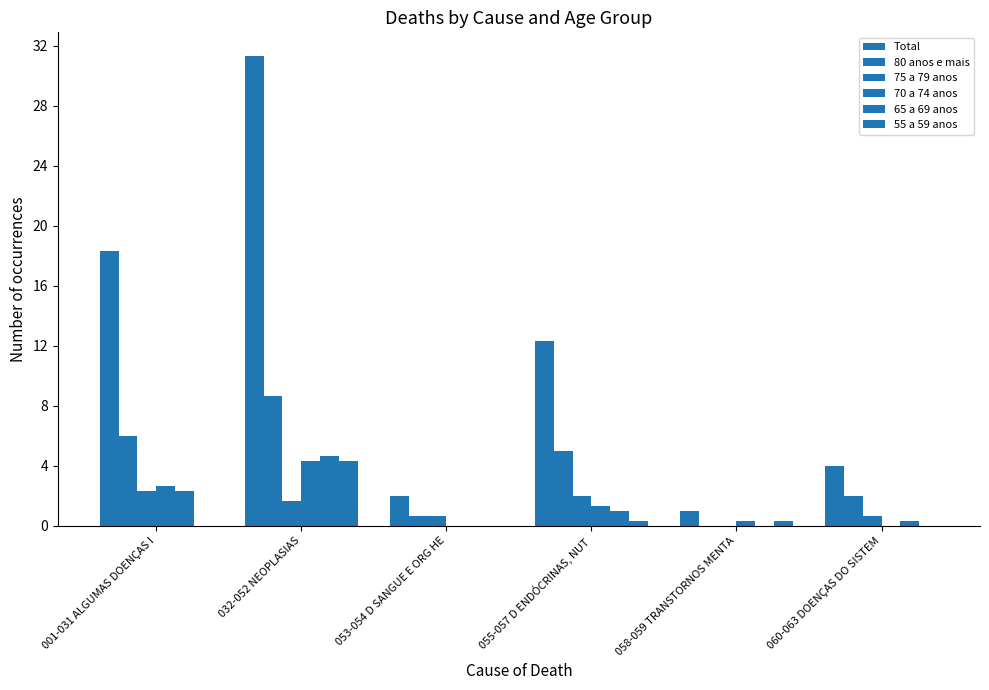

Between 058-059 TRANSTORNOS MENTA and 032-052 NEOPLASIAS, which is larger?

032-052 NEOPLASIAS